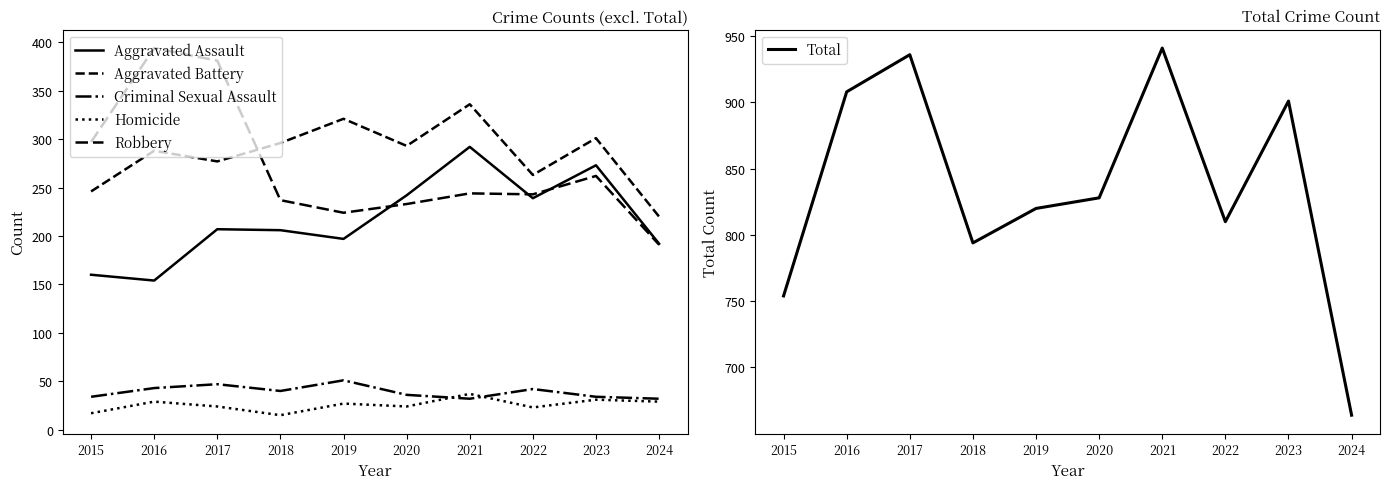

Between 2020 and 2022, which series saw the biggest shift?

Aggravated Battery